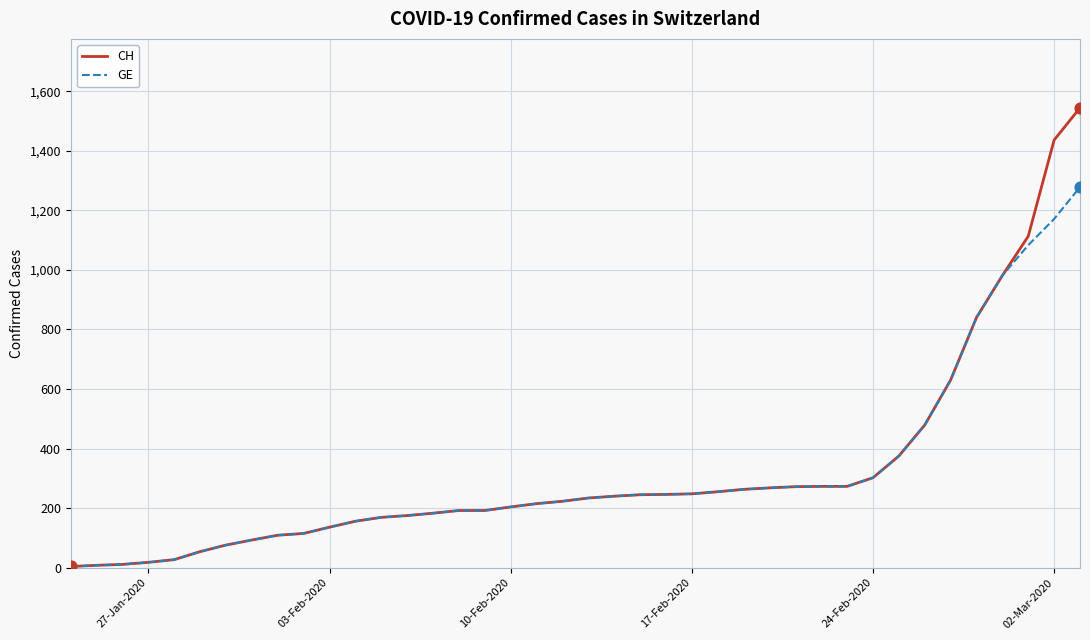

Rank the series by their maximum value, from highest to lowest.

CH, GE